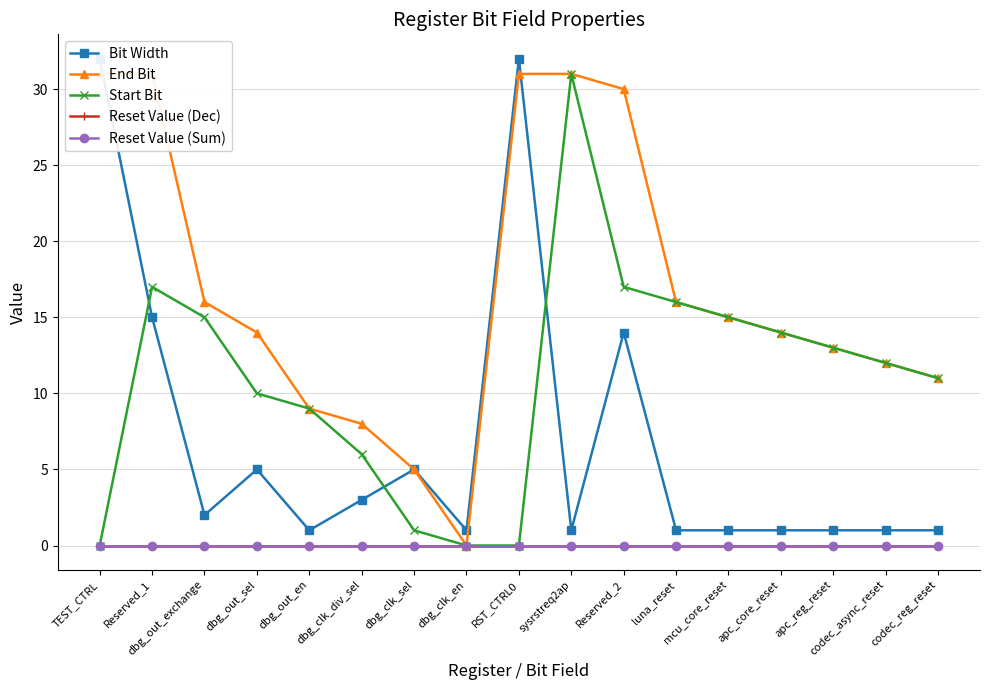

At how many categories does at least one series exceed 1?

16